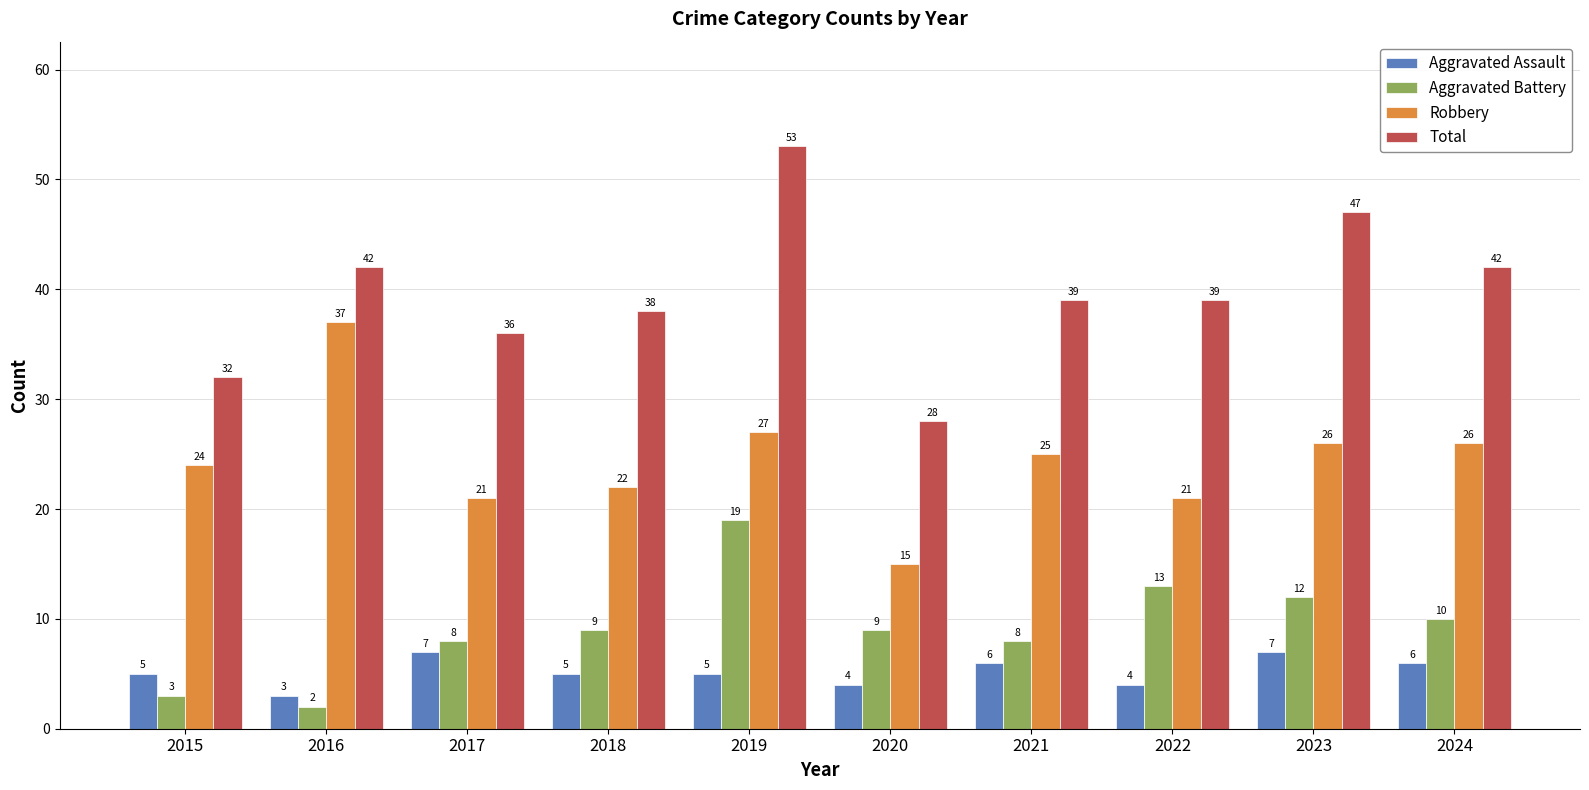

At which category is the sum across all series the highest?

2019